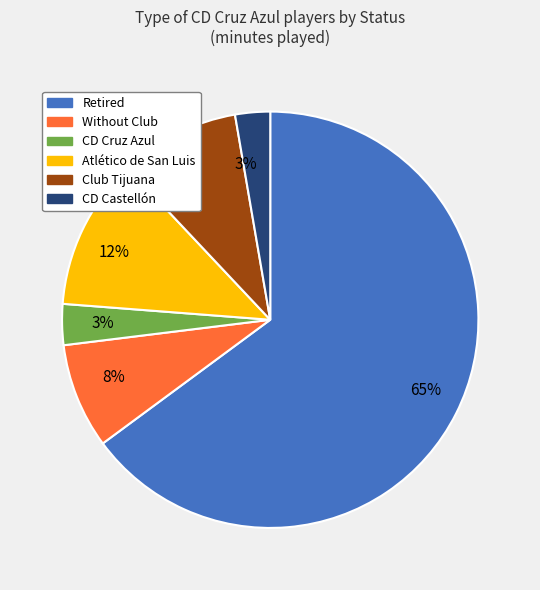

To the nearest percent, what is the average slice percentage?

17%